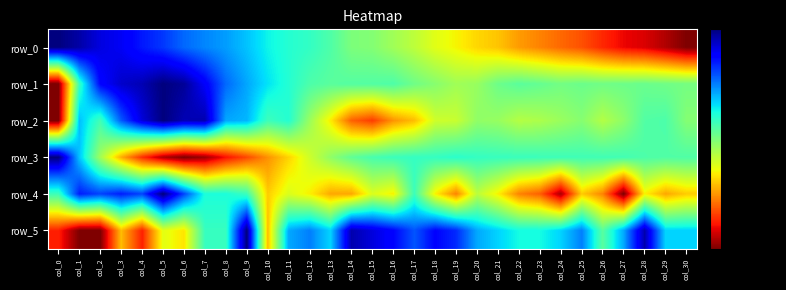

What is the sum of the row_4 values at col_15 and col_13?

1.3